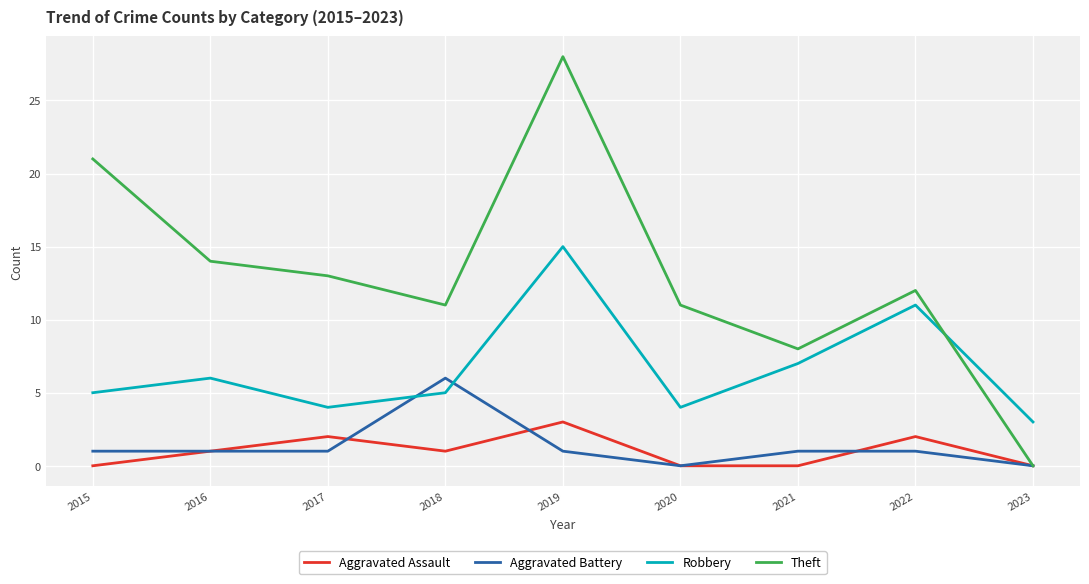

Which series has the widest spread of values?

Theft